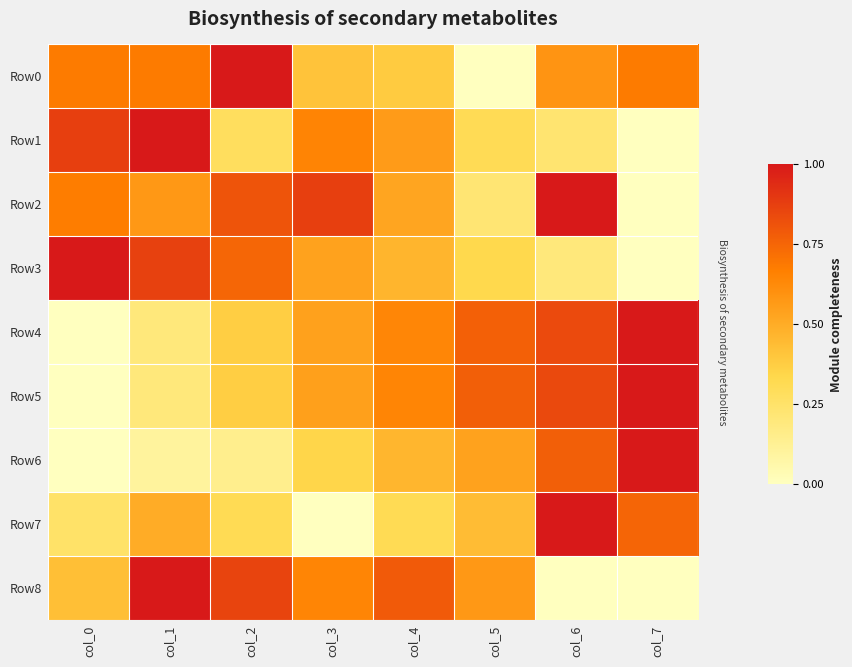

What is the difference between the highest and lowest values at col_5?

0.8